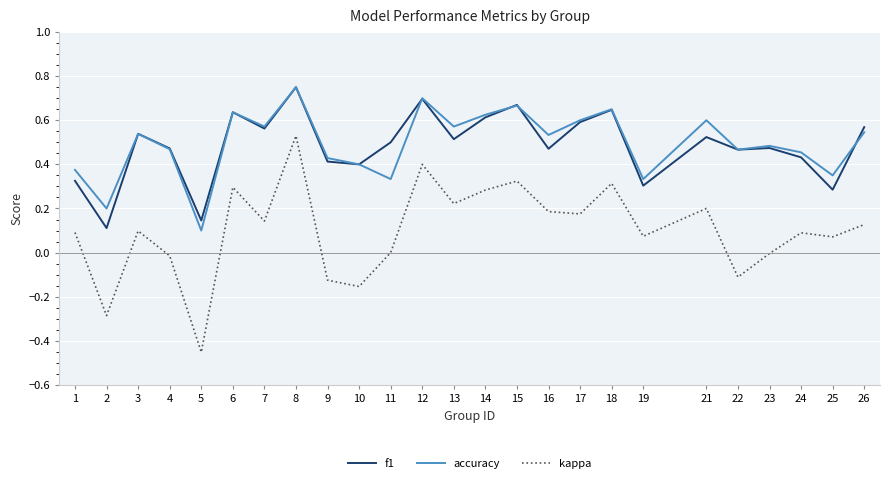

Which category has the highest value across all series?

8